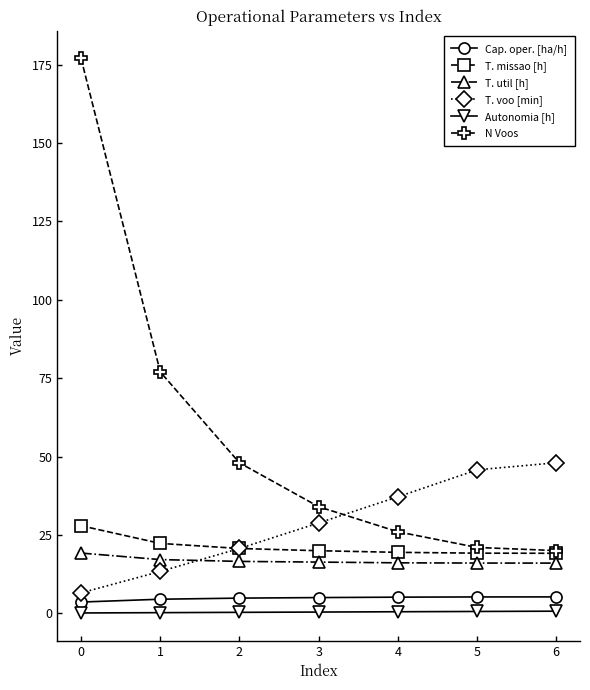

Rank the series at 0 from lowest to highest value.

Autonomia [h], Cap. oper. [ha/h], T. voo [min], T. util [h], T. missao [h], N Voos